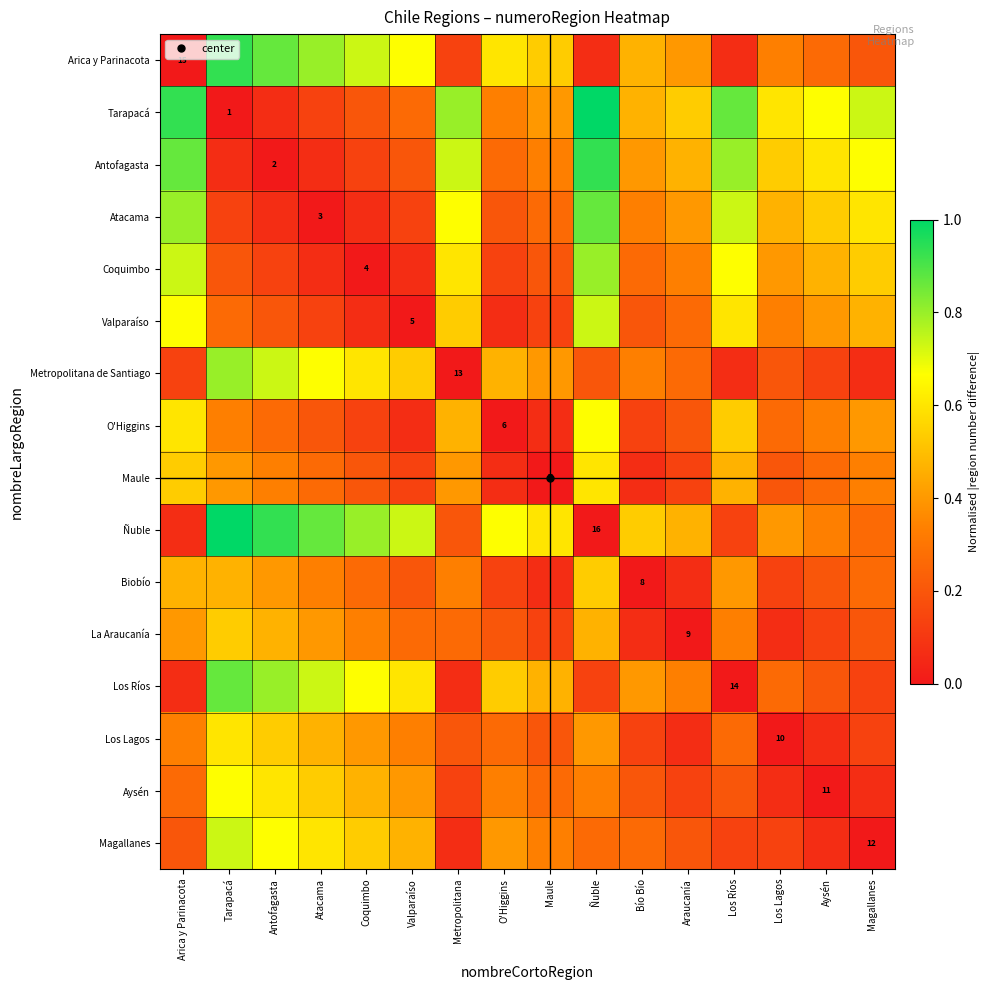

At how many categories does at least one series exceed 0?

16